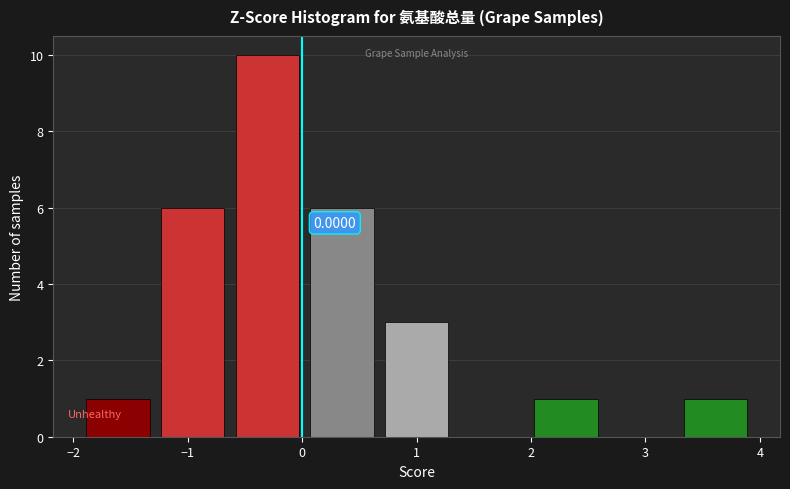

Which range on the x-axis has the tallest bar?

-0.6 to 0.0